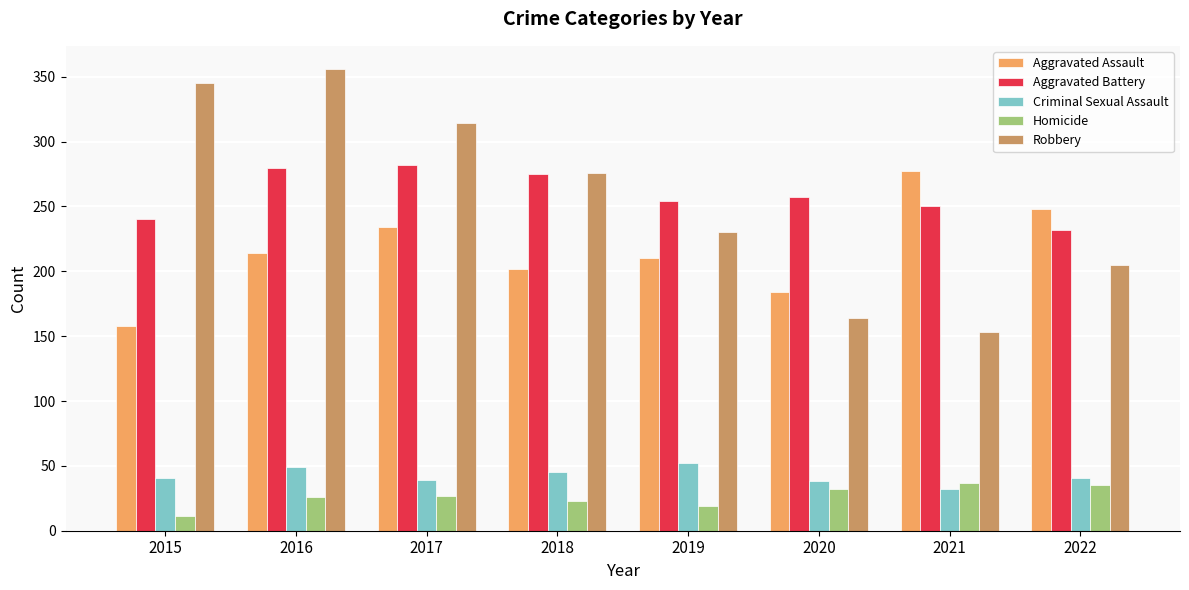

How many data points in Homicide are less than 27?

4